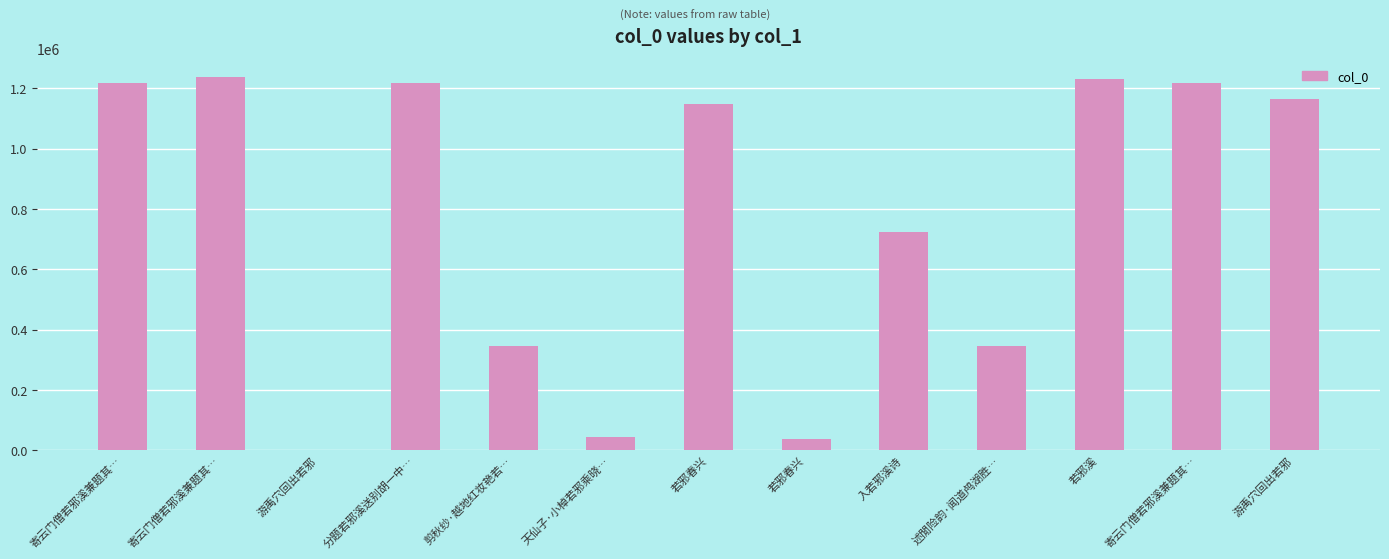

Rank the categories by value from lowest to highest.

游禹穴回出若邪, 若邪春兴, 天仙子·小棹若邪乘晓…, 剪秋纱·越地红妆艳若…, 述閒险韵·闻道鸬湖胜…, 入若邪溪诗, 若邪春兴, 游禹穴回出若邪, 寄云门僧若邪溪兼题其…, 寄云门僧若邪溪兼题其…, 分题若邪溪送别胡一中…, 若邪溪, 寄云门僧若邪溪兼题其…